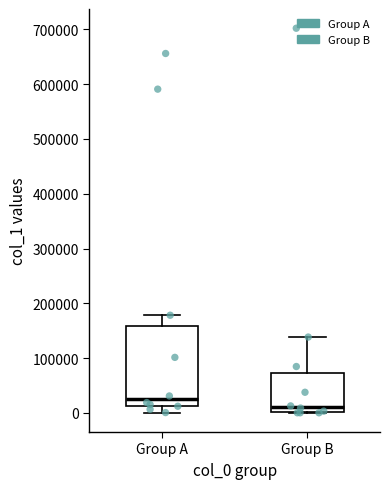

Where does the lower whisker of the box for Group A end on the y-axis? The values are not printed on the chart, so give them approximately, as read against the axis.

0